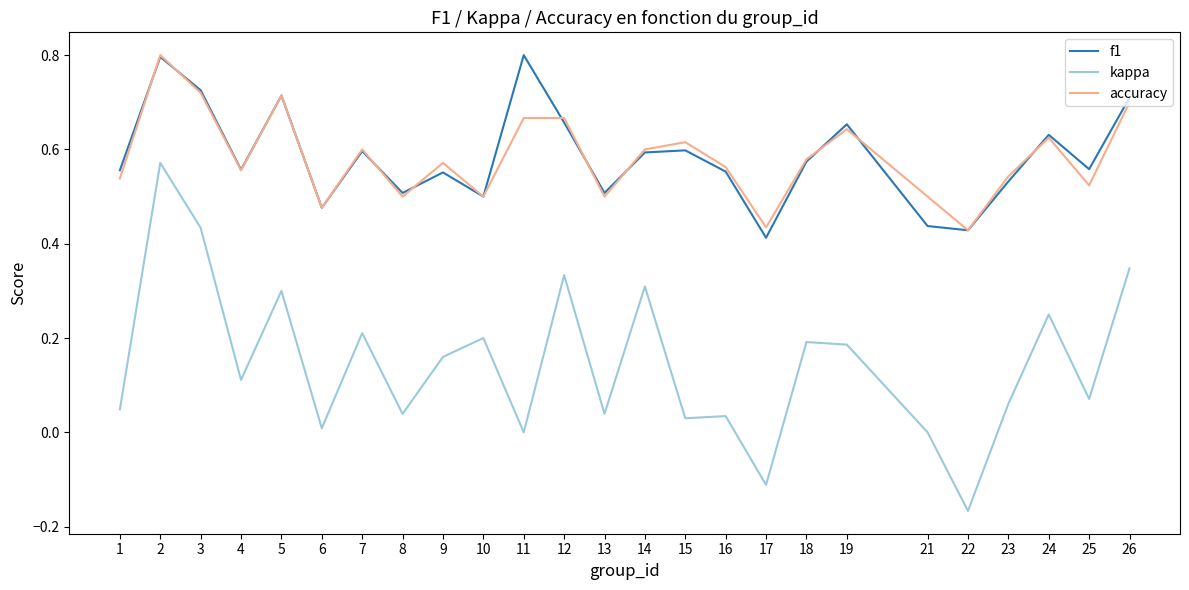

At which category is the sum across all series the highest?

2